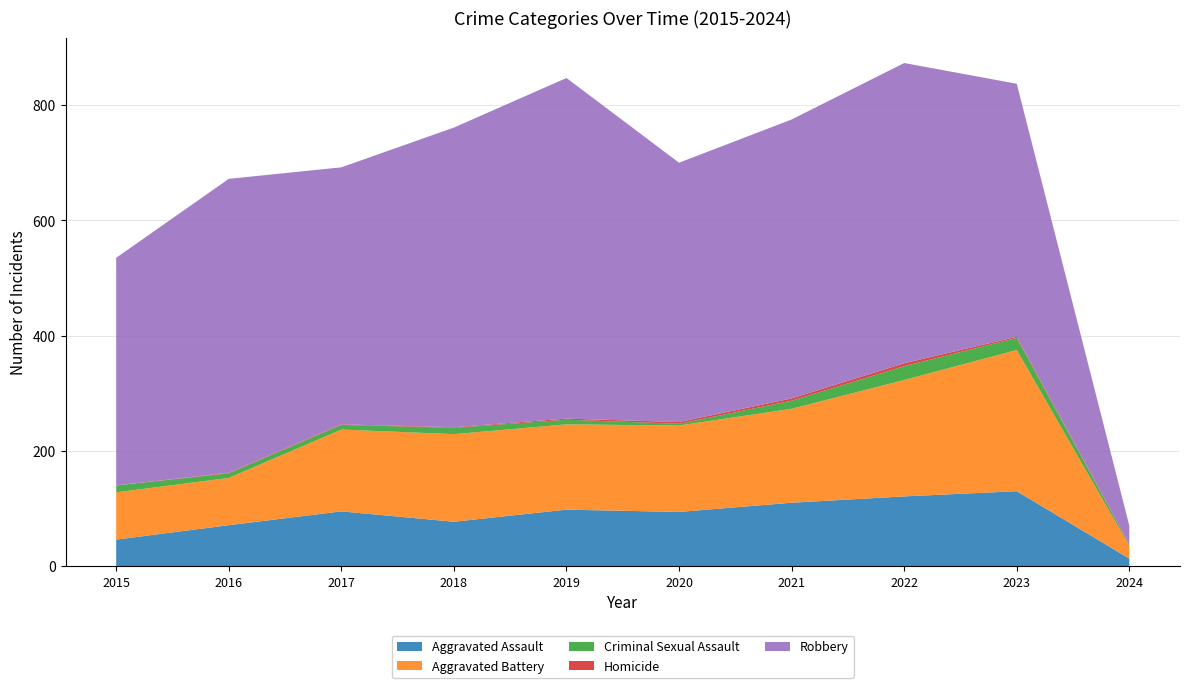

Reading right to left, list all the values displayed in this chart.

Aggravated Assault: 13	130	121	110	94	98	77	95	71	46
Aggravated Battery: 22	245	202	163	150	148	152	142	82	82
Criminal Sexual Assault: 2	21	24	14	3	8	11	8	8	12
Homicide: 1	2	5	4	3	2	1	1	1	0
Robbery: 32	439	521	484	450	591	520	446	510	395